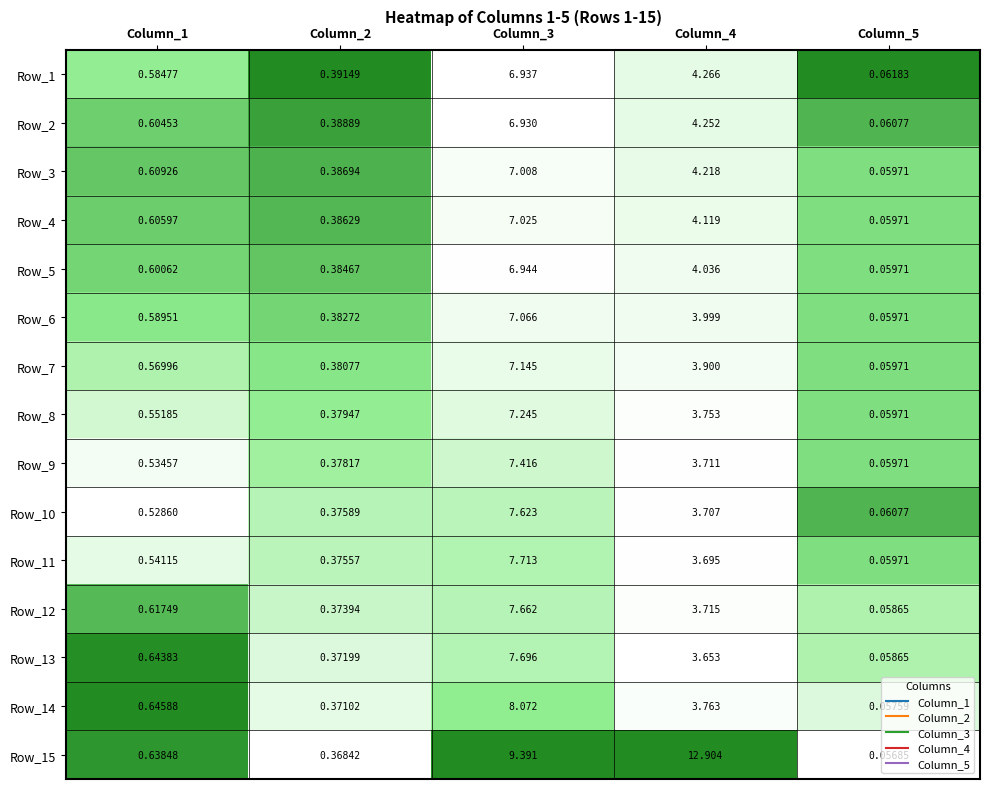

Count the number of categories in the chart.

5